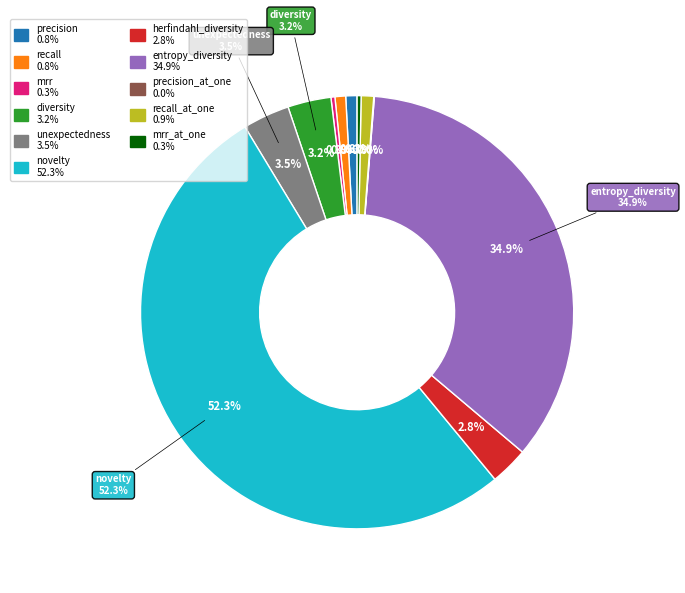

The diversity slice represents 8% of the pie. True or false?

False